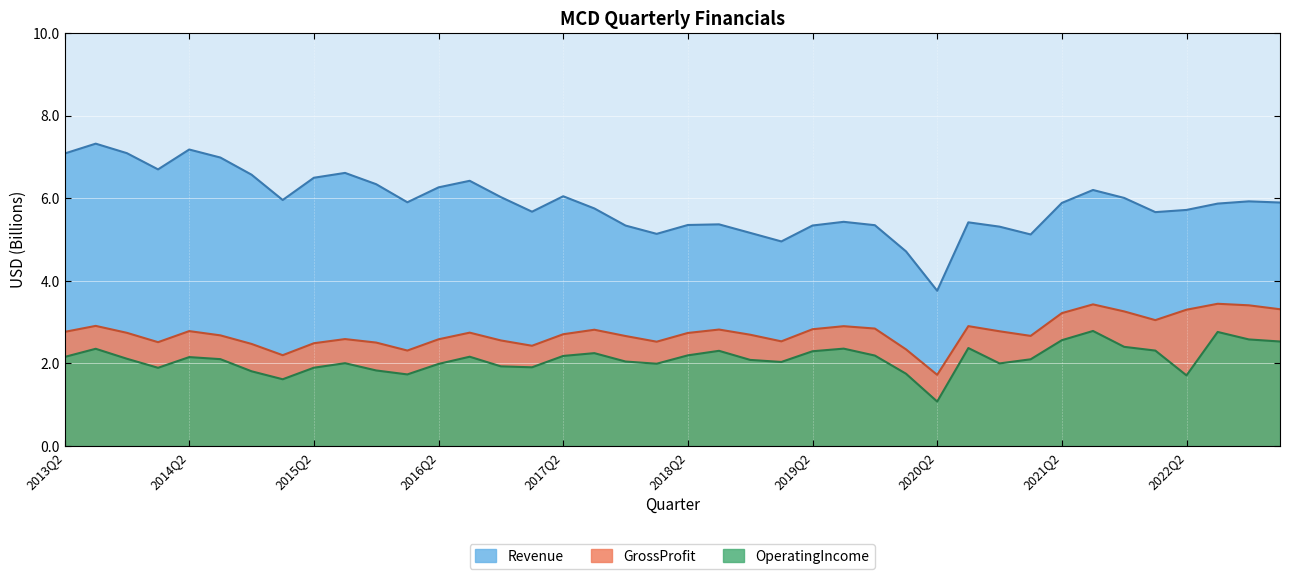

True or false: GrossProfit has a value of 2.5 at 2015Q4.

True